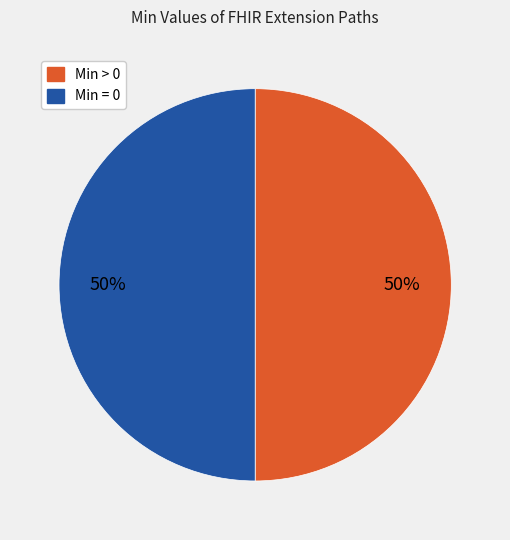

To the nearest percent, what is the average slice percentage?

50%